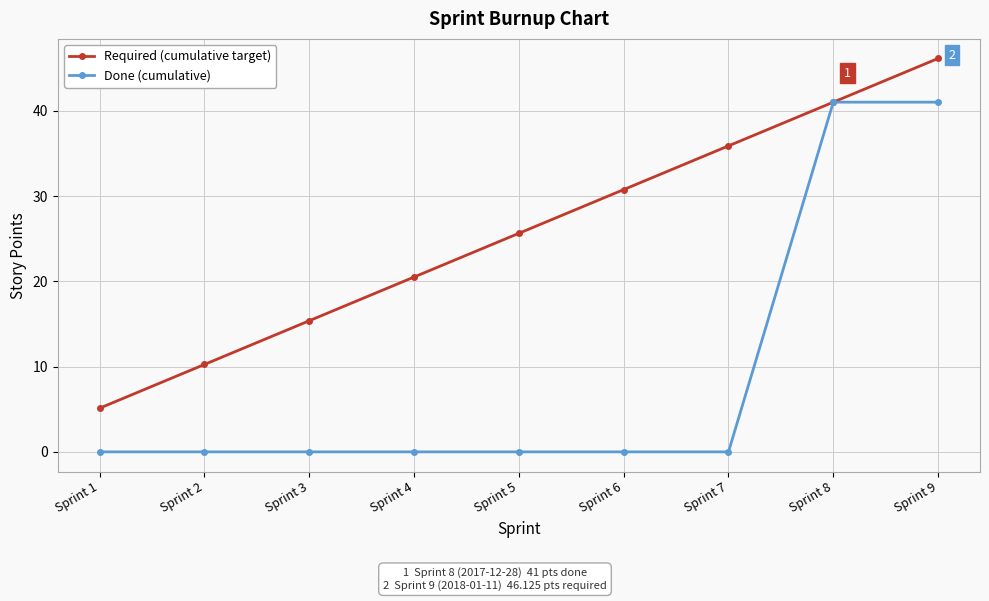

At how many categories does at least one series exceed 32?

3